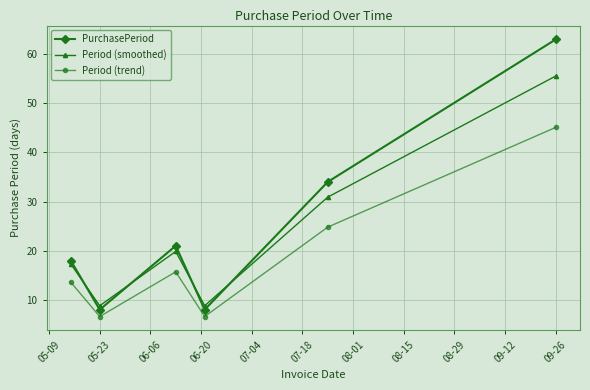

What is the sum of all Period (trend) values?

112.4